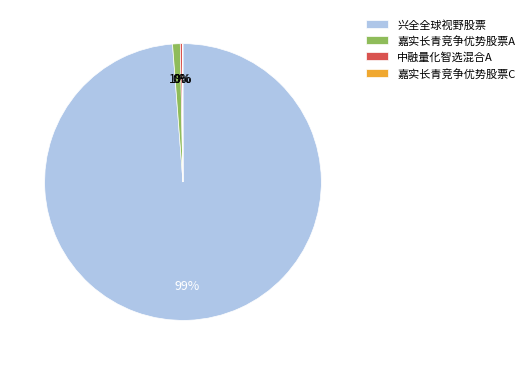

What is the largest slice in the pie chart?

兴全全球视野股票